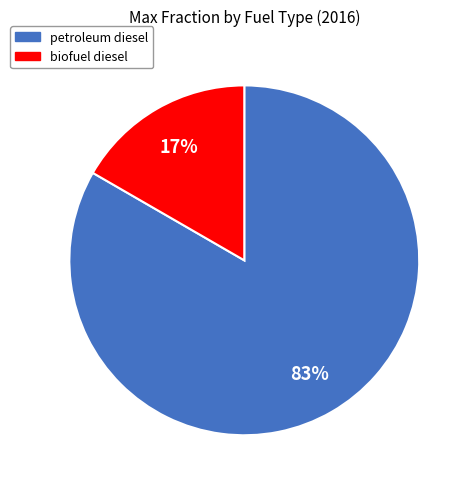

Is there a majority slice in this chart?

Yes